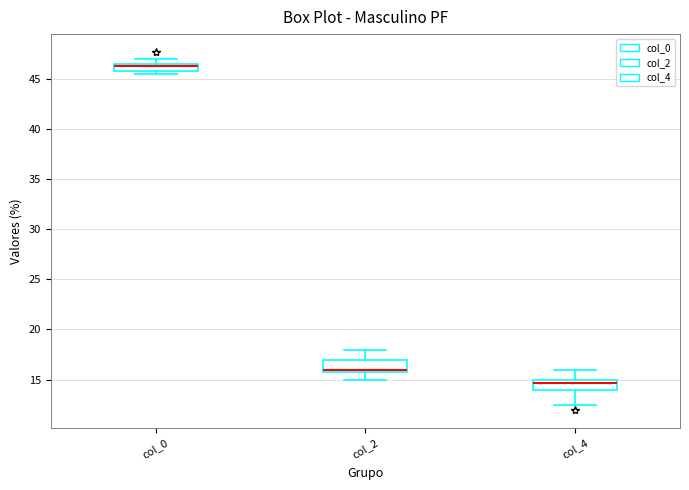

Which box has the lowest median line?

col_4